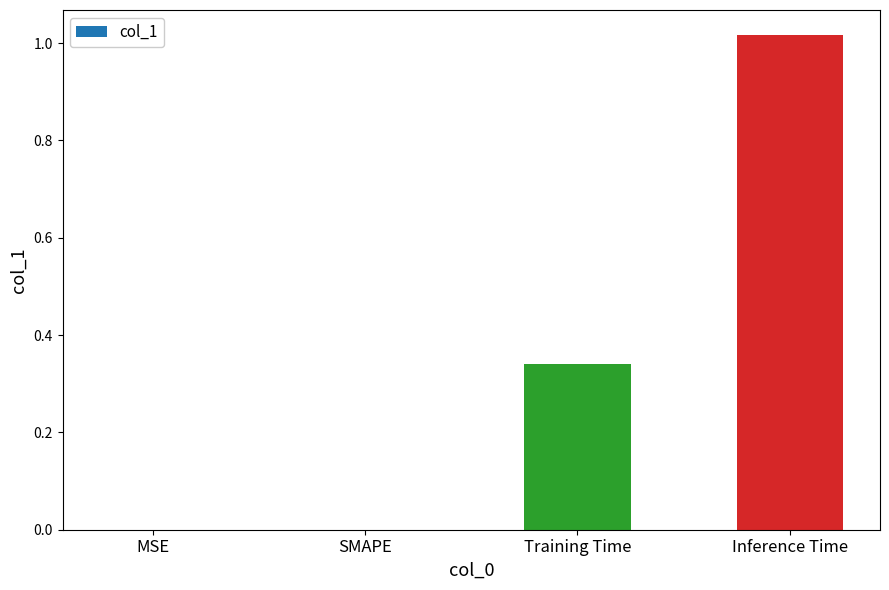

What is the sum of the values at Training Time and Inference Time?

1.4